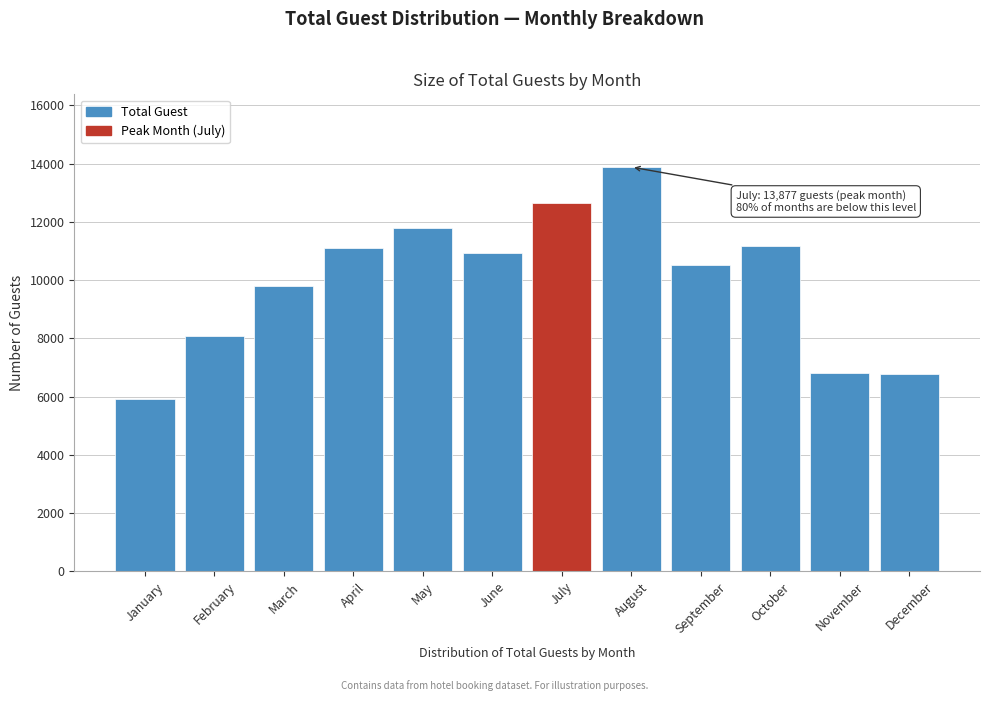

What is the value of the 1st bar from the left?

5929